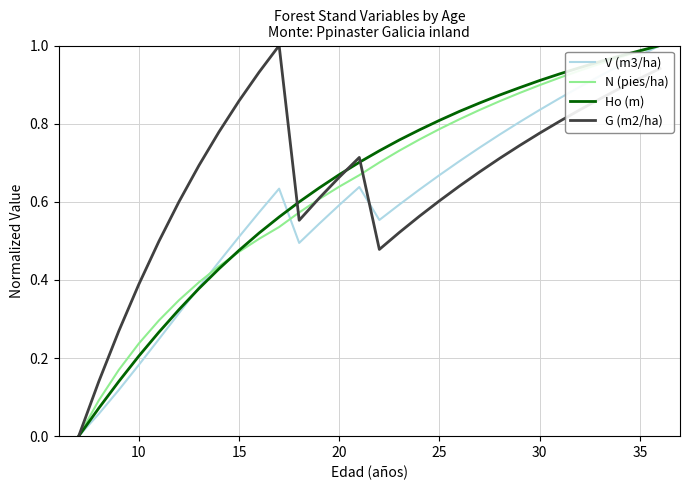

What is the difference between the maximum and second lowest values in the G (m2/ha) series?

0.9